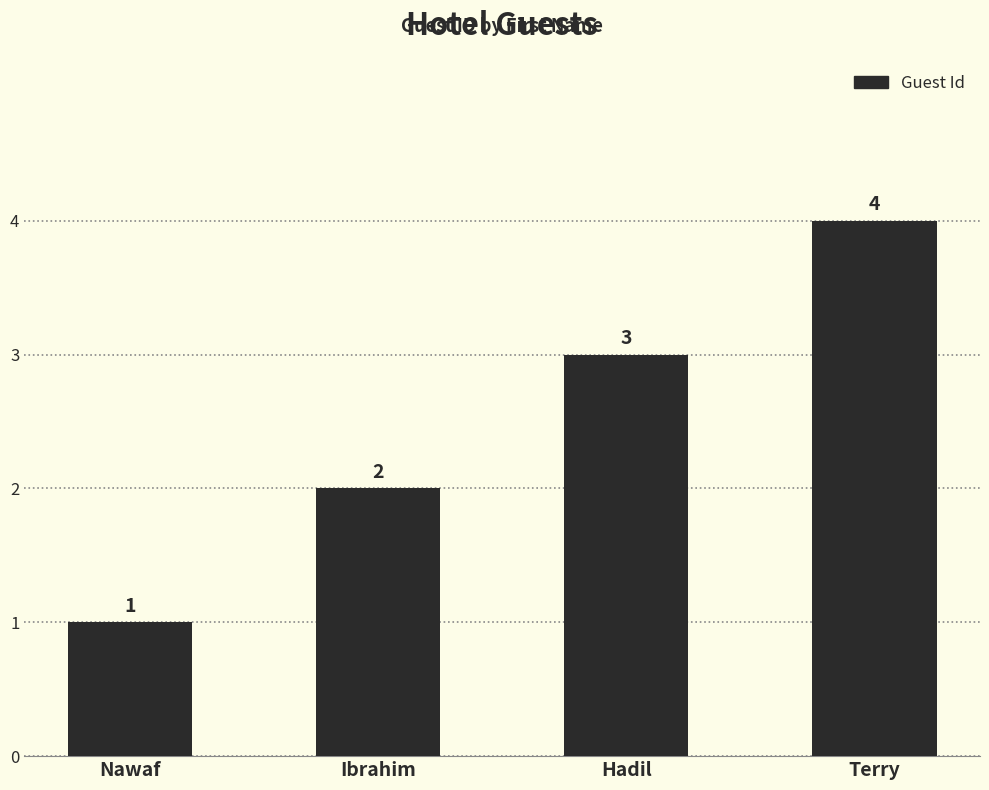

Which category has the lowest value across all series?

Nawaf